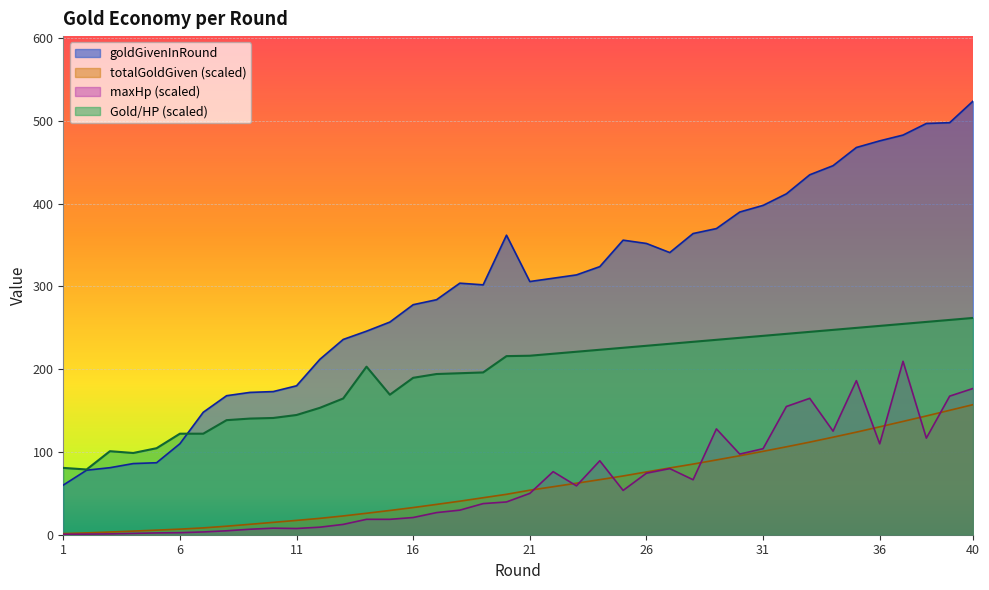

What is the lowest value of the totalGoldGiven series?

1.4